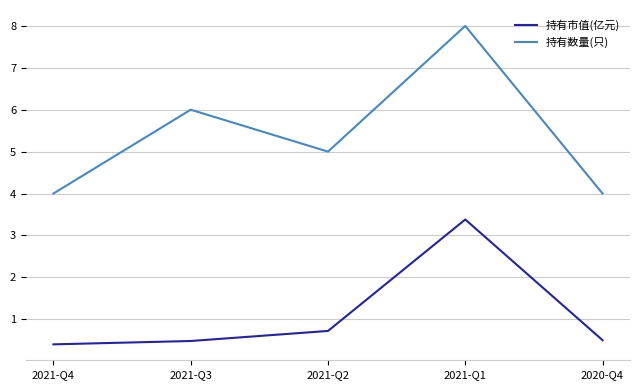

What is the sum of the 持有数量(只) values at 2021-Q4 and 2021-Q1?

12.0